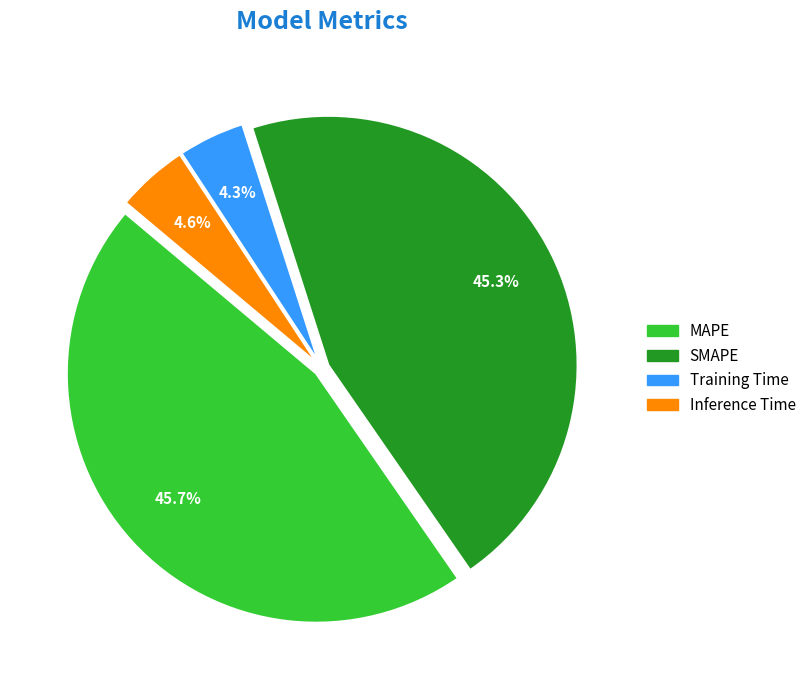

How much of the chart is everything except Training Time?

95.7%